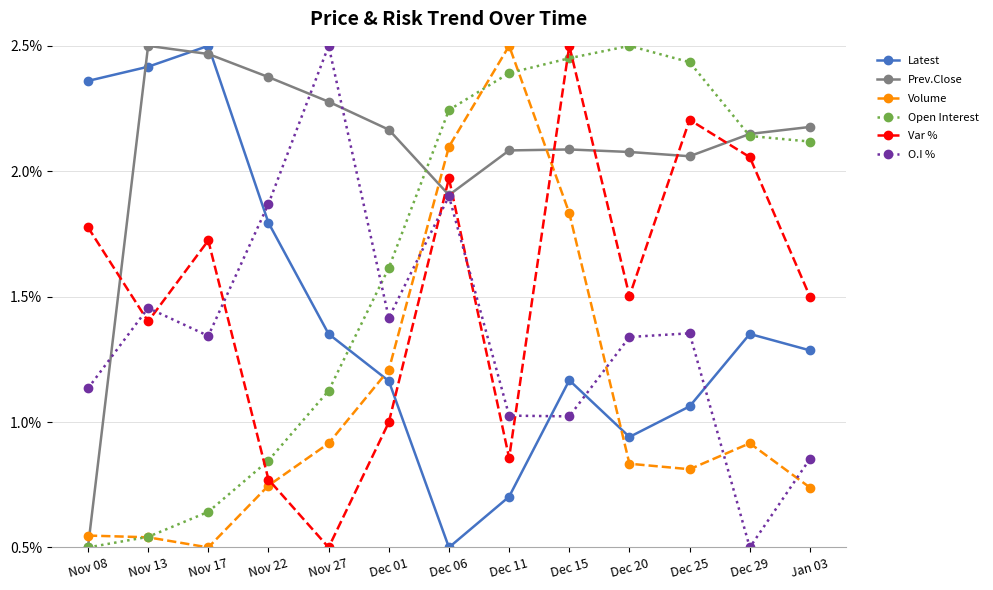

Which category has the lowest value in the Latest series?

Dec 06